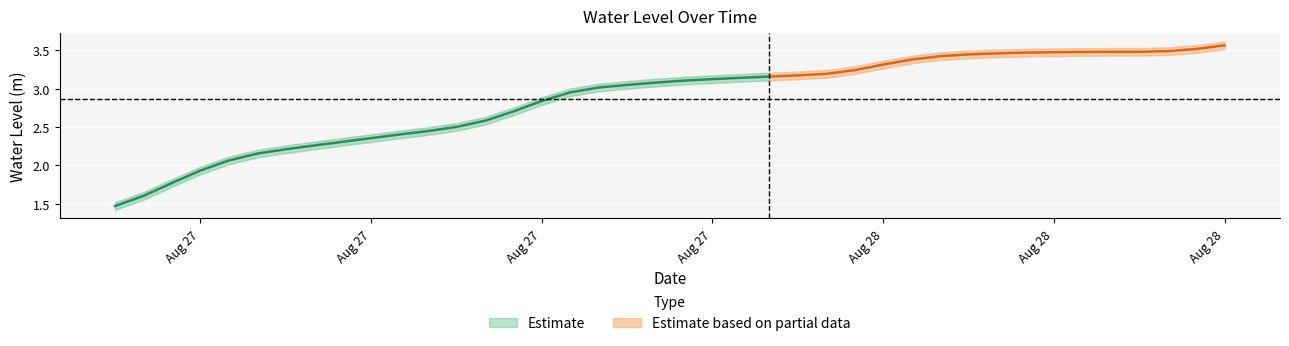

What is the greatest value displayed?

3.6